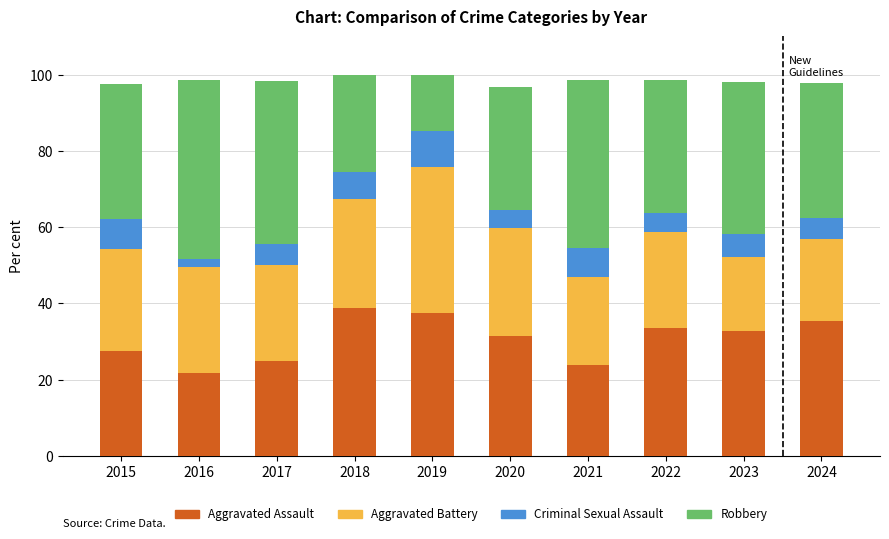

What are all the series names shown in the legend?

Aggravated Assault, Aggravated Battery, Criminal Sexual Assault, Robbery